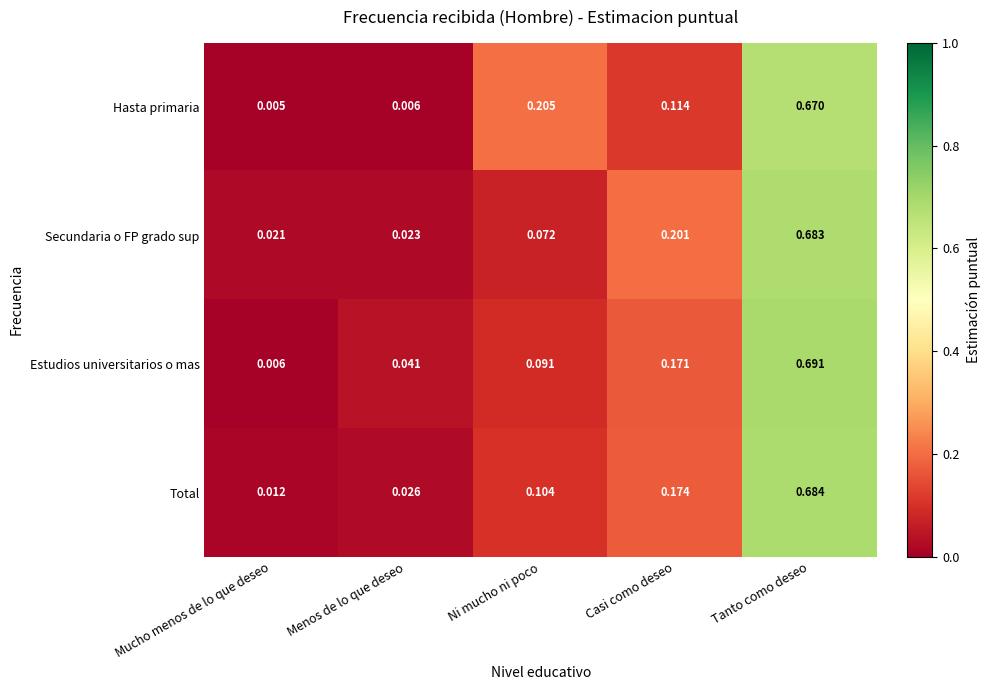

How many distinct data groups are displayed?

4